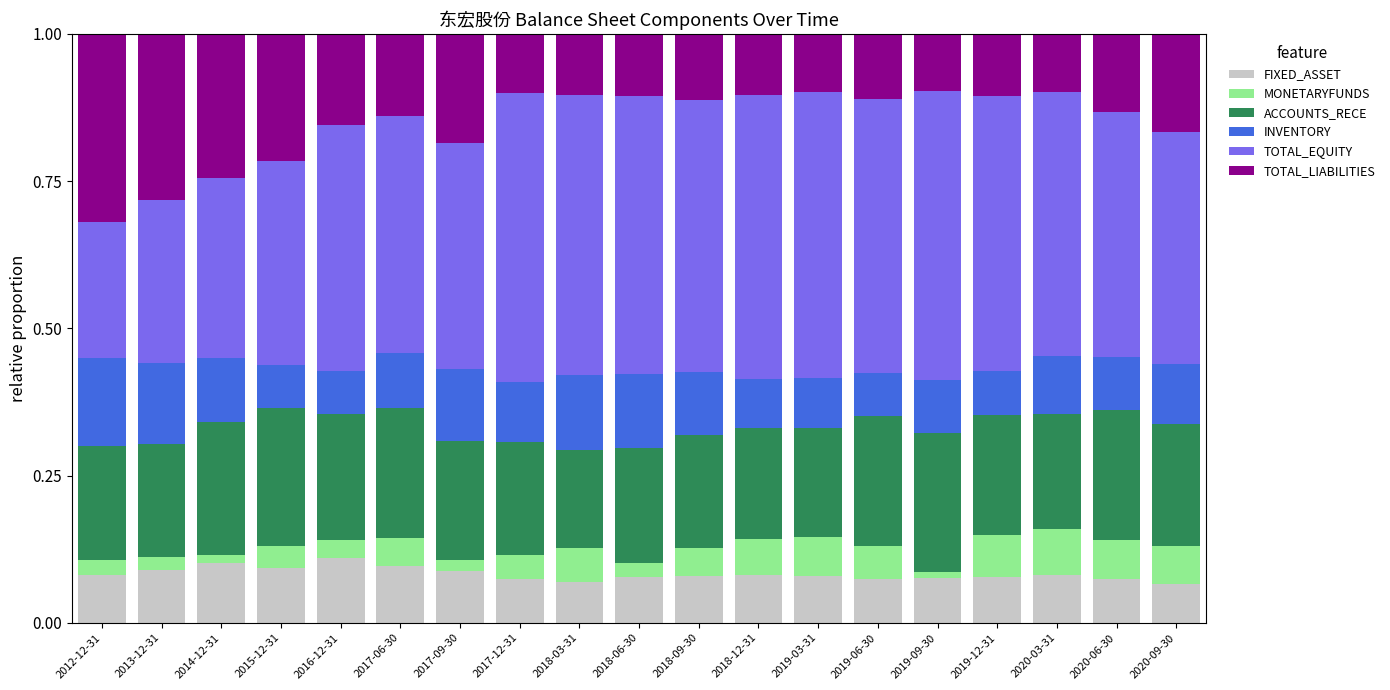

What is the total value across all series at 2020-09-30?

1.0